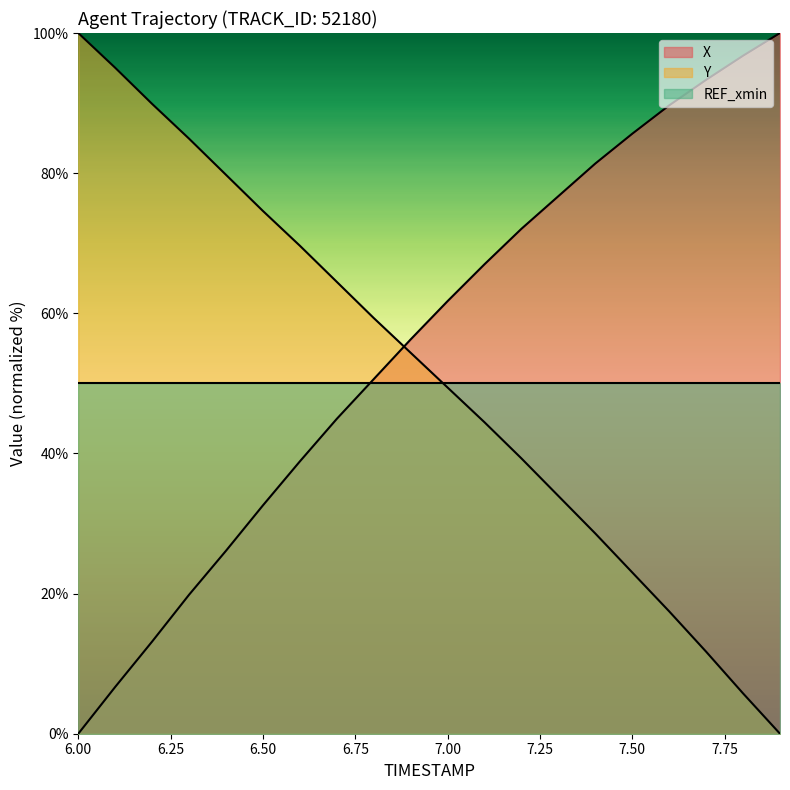

Which series has the widest spread of values?

X